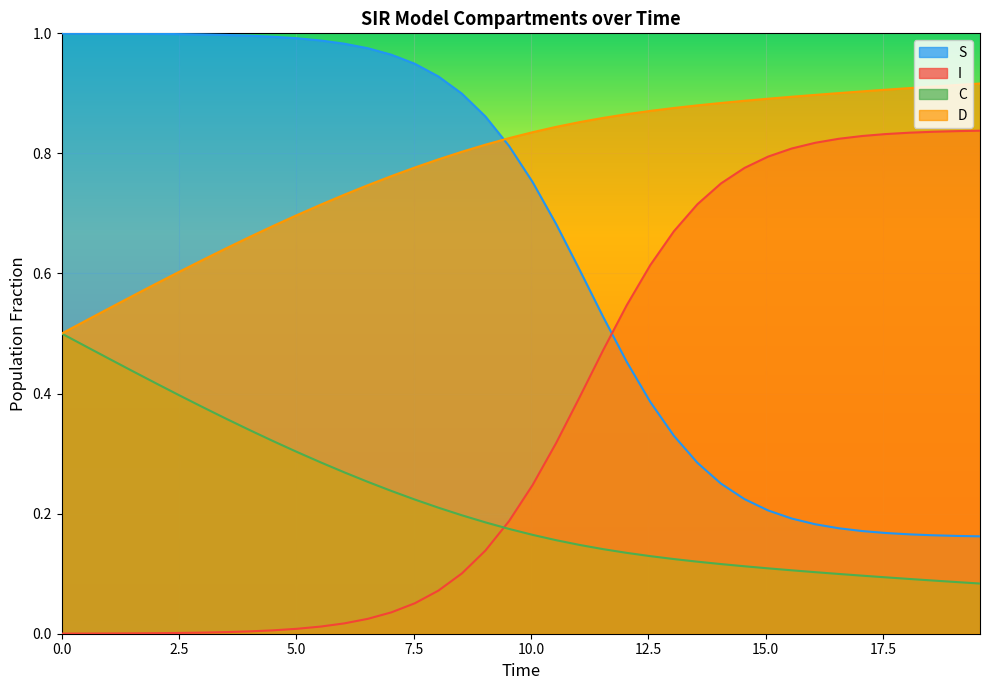

Which series has the largest total across all categories?

D